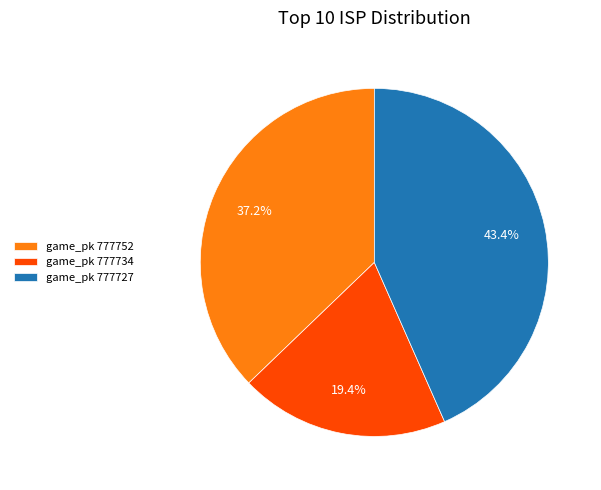

What is the smallest slice in the pie chart?

game_pk 777734